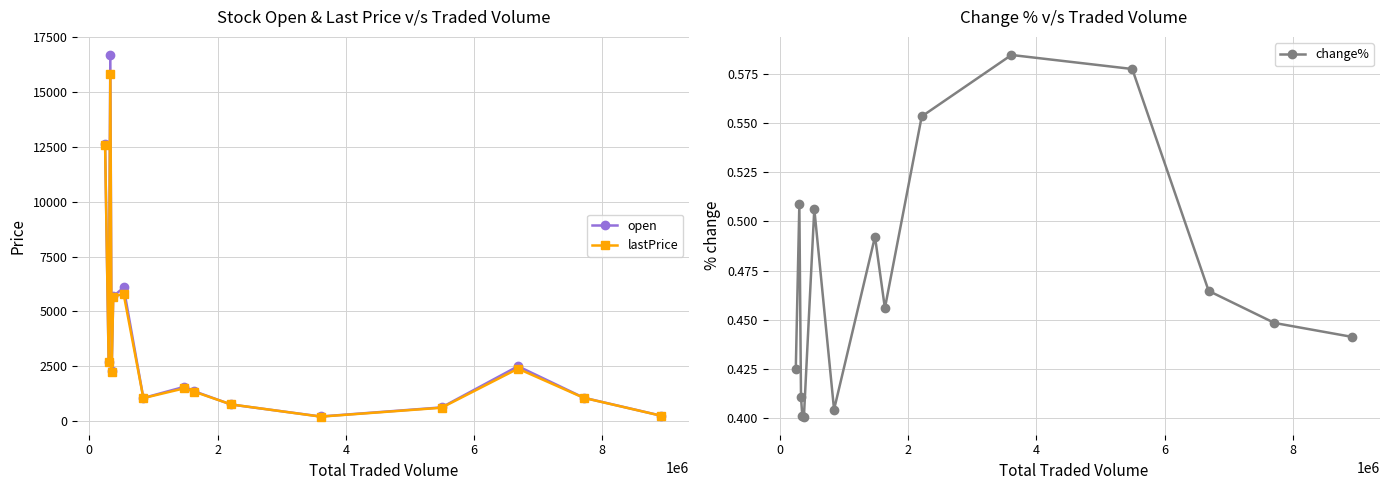

What is the value of the open point at the 7th from the left?

1052.0